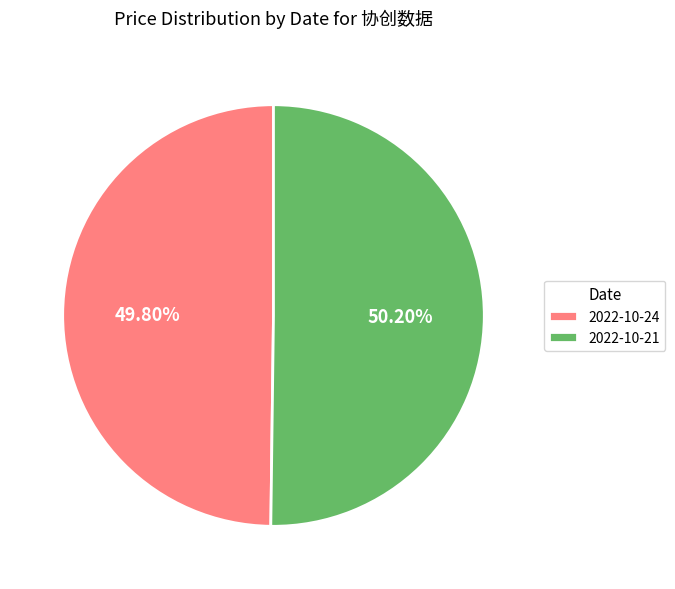

Combined, do 2022-10-24 and 2022-10-21 account for over 50%?

Yes